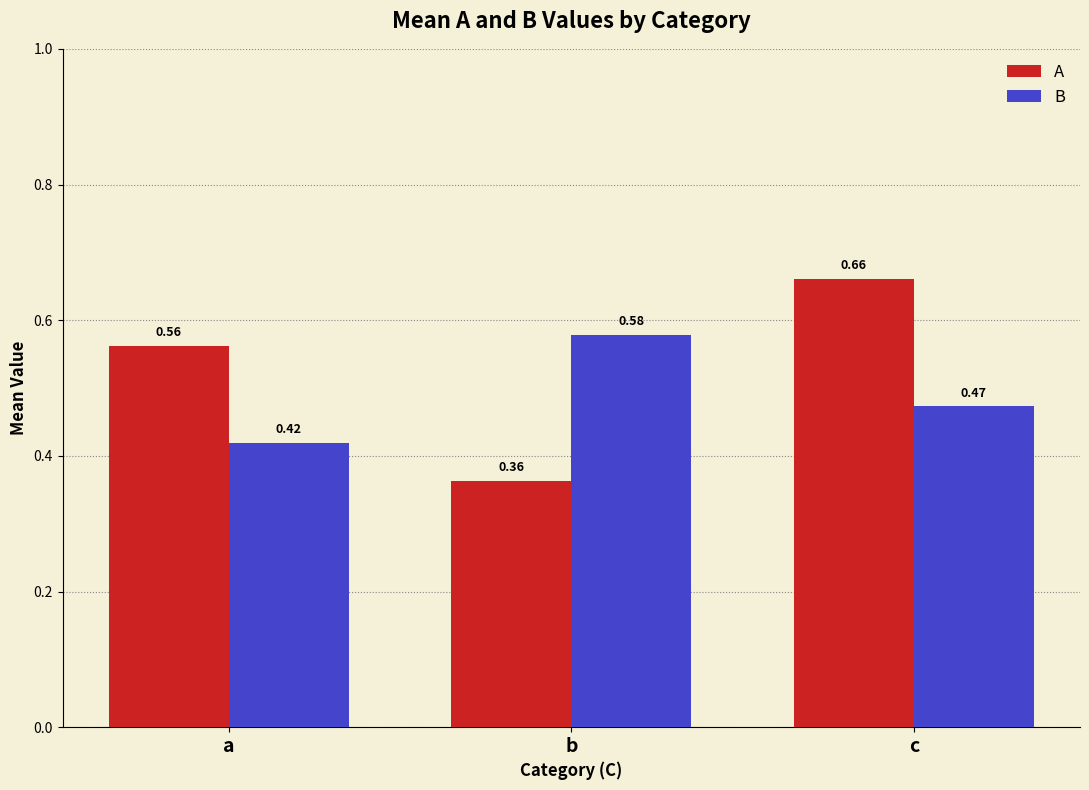

What is the difference between the maximum and second lowest values in the B series?

0.1